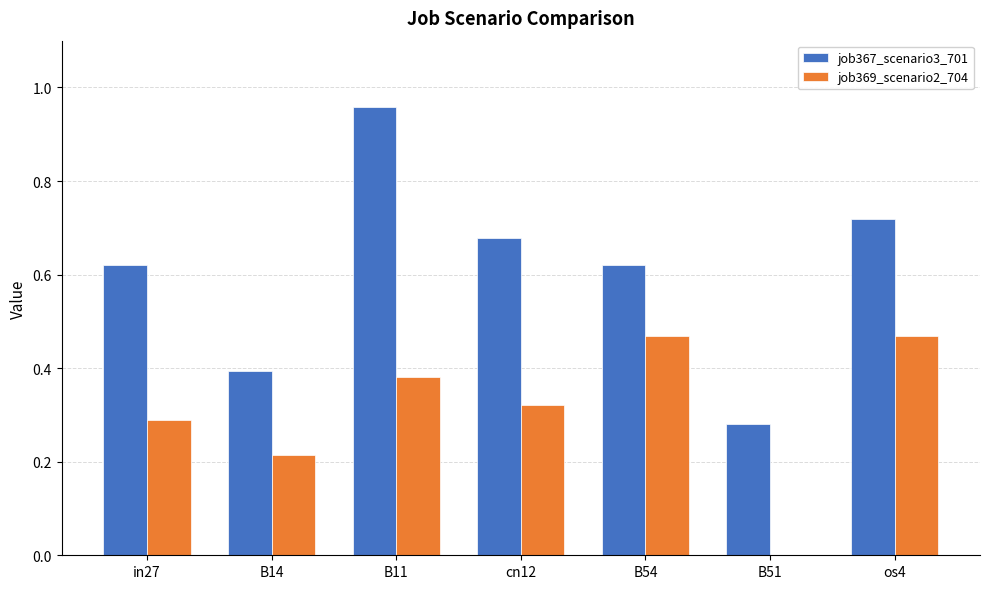

Is the value of job367_scenario3_701 at os4 greater than the value of job369_scenario2_704 at B51?

Yes